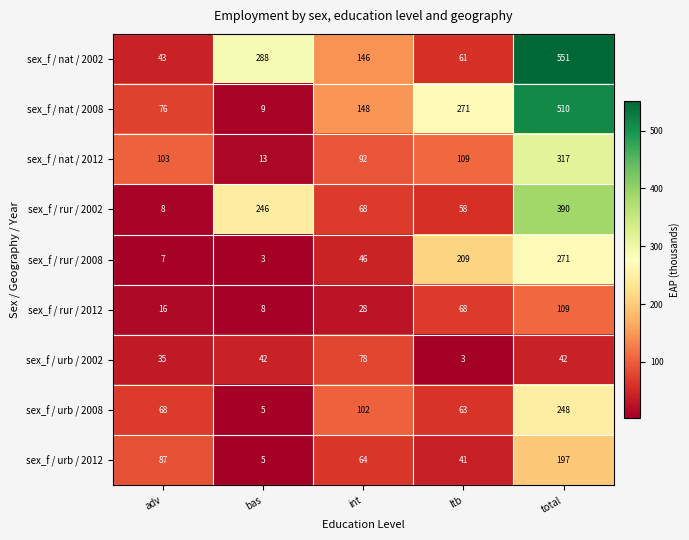

True or false: sex_f / urb / 2008 has a value of 112 at ltb.

False